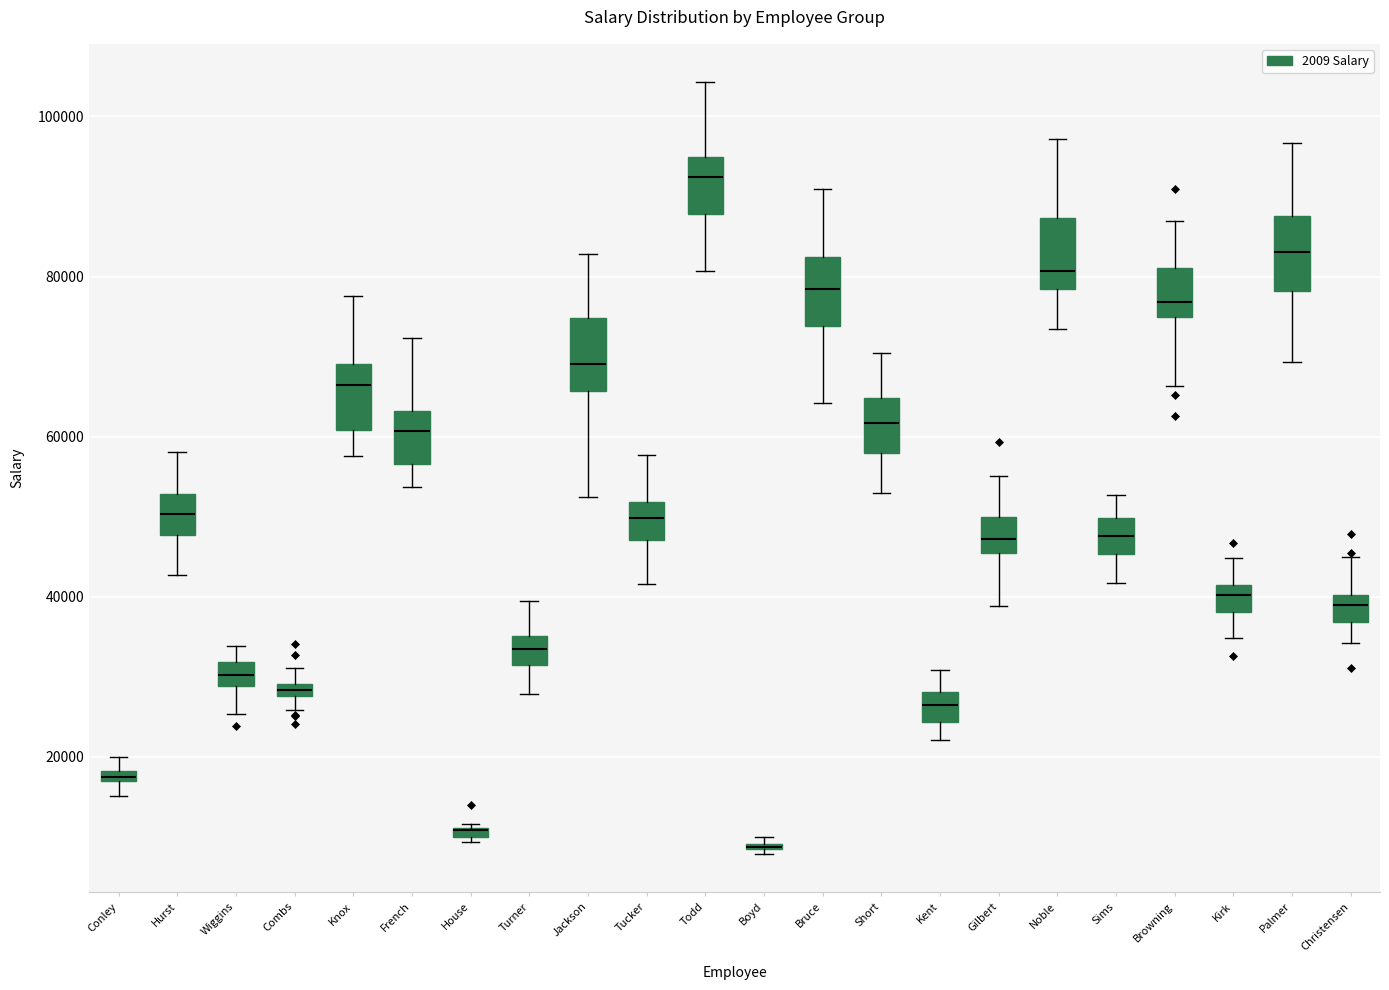

Where does the upper whisker of the box for Gilbert end on the y-axis? The values are not printed on the chart, so give them approximately, as read against the axis.

56000